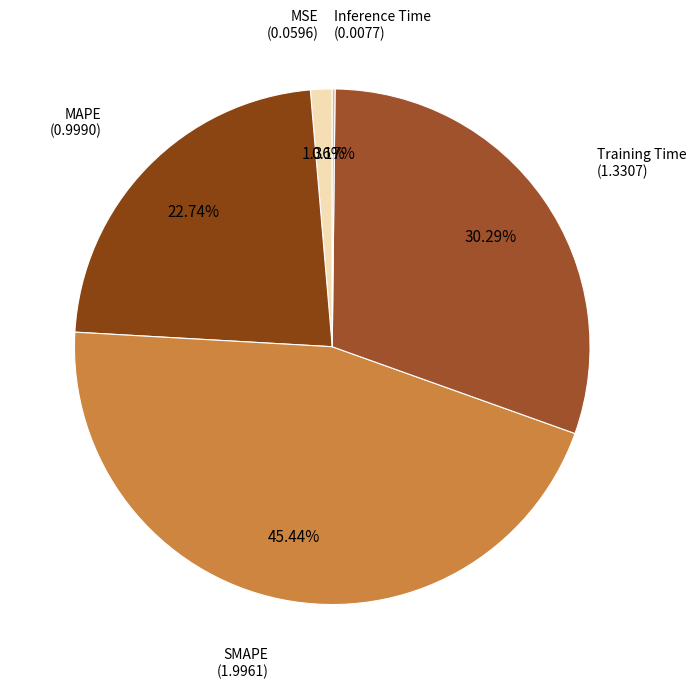

Between MSE and SMAPE, which is larger?

SMAPE